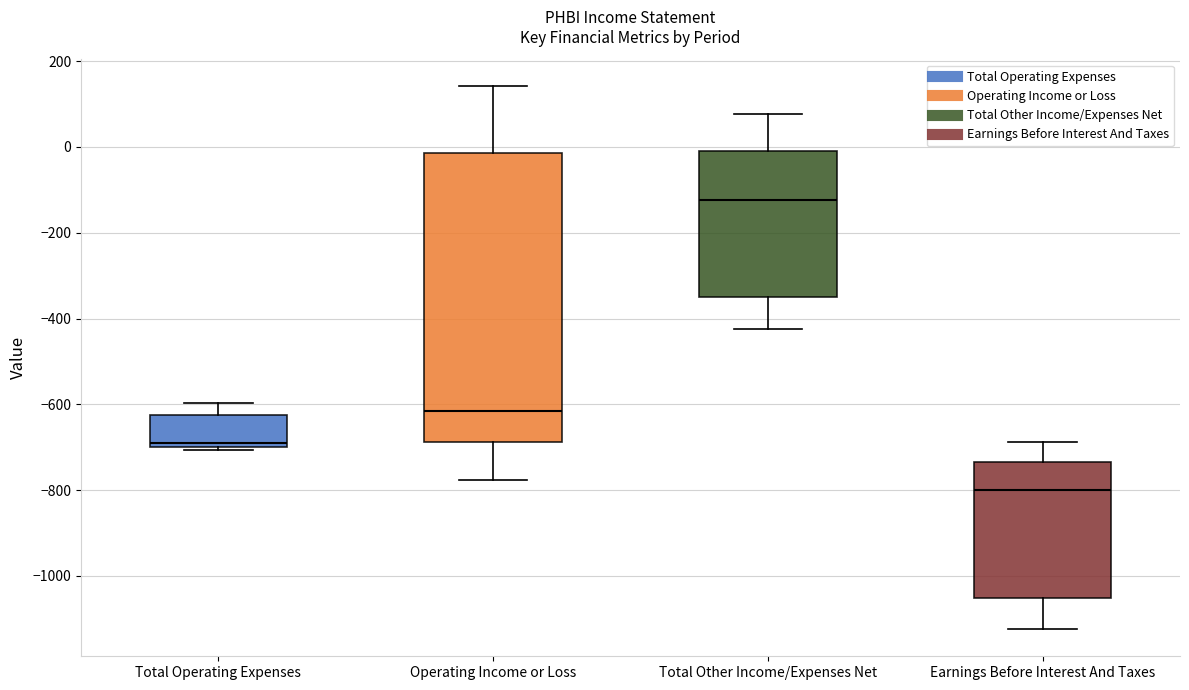

Comparing the boxes themselves (not the whiskers), which one is the tallest?

Operating Income or Loss